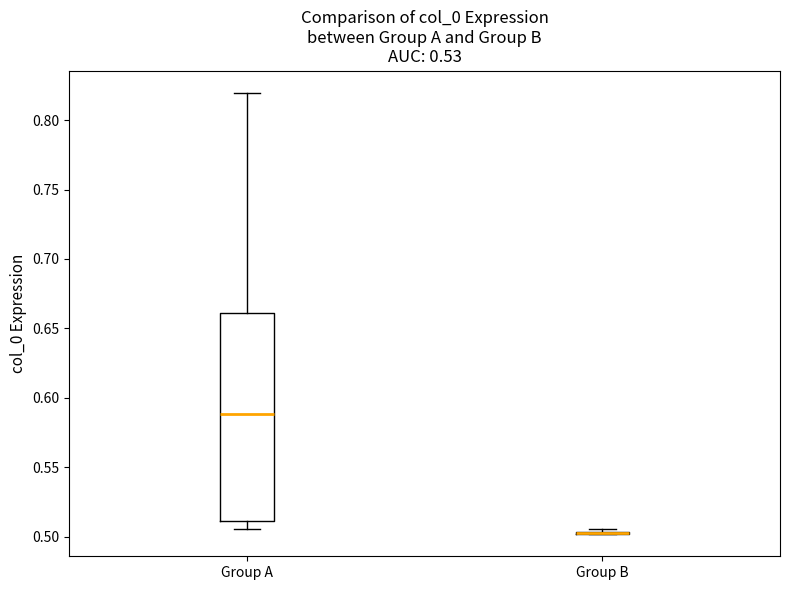

Comparing the boxes themselves (not the whiskers), which one is the tallest?

Group A